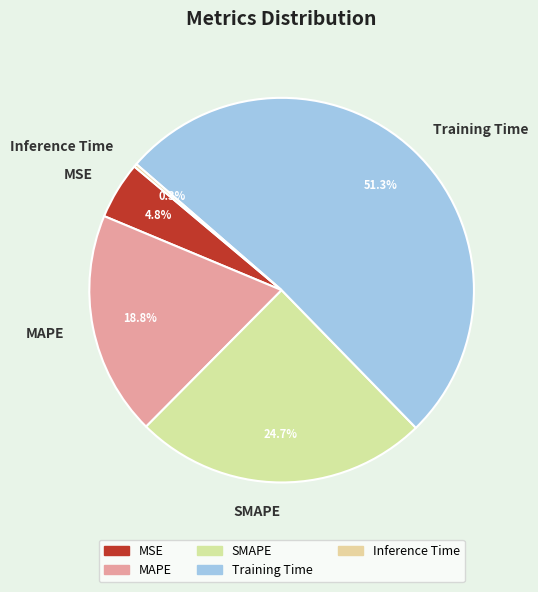

What portion of the pie excludes SMAPE?

75.3%